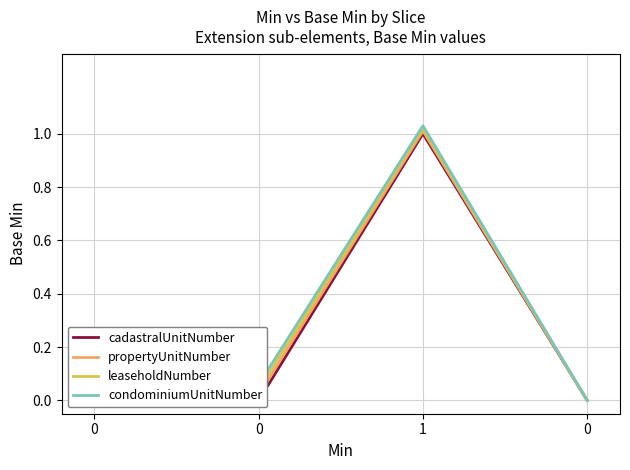

What is the difference between the leaseholdNumber values at 1 and 0?

1.0